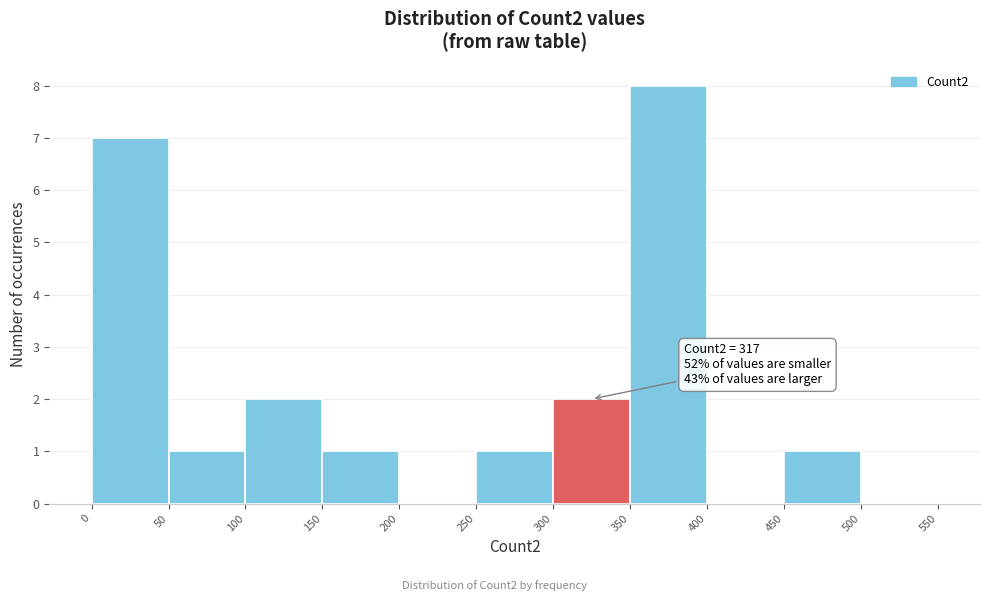

Which range on the x-axis has the tallest bar?

350 to 400